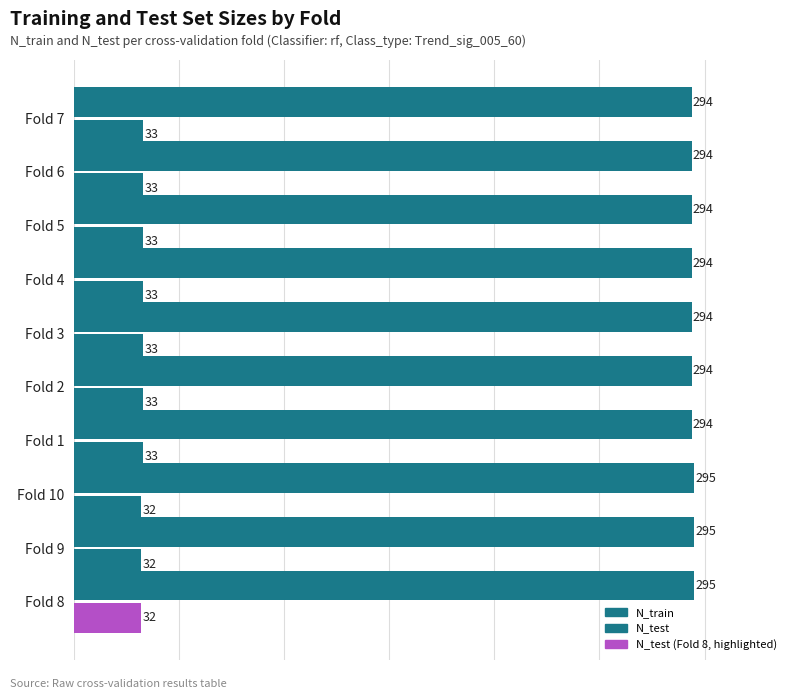

How many series are shown in this chart?

2